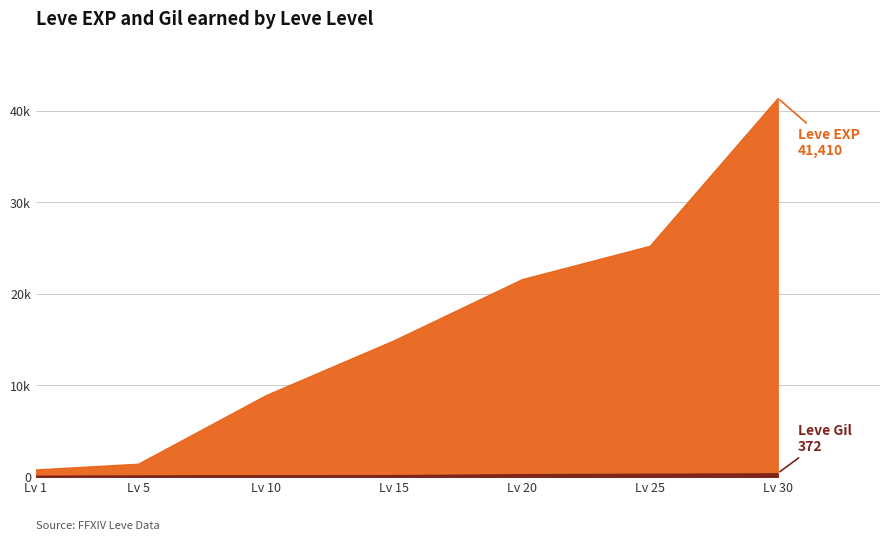

What is the spread (max minus min) of values at 10?

8761